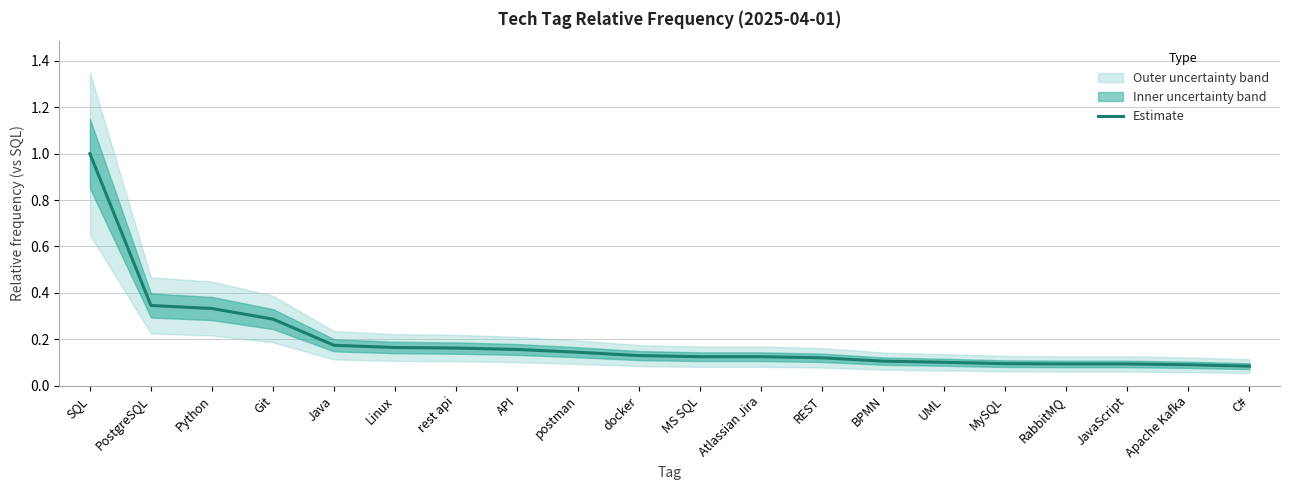

How many lines are shown in the chart?

1